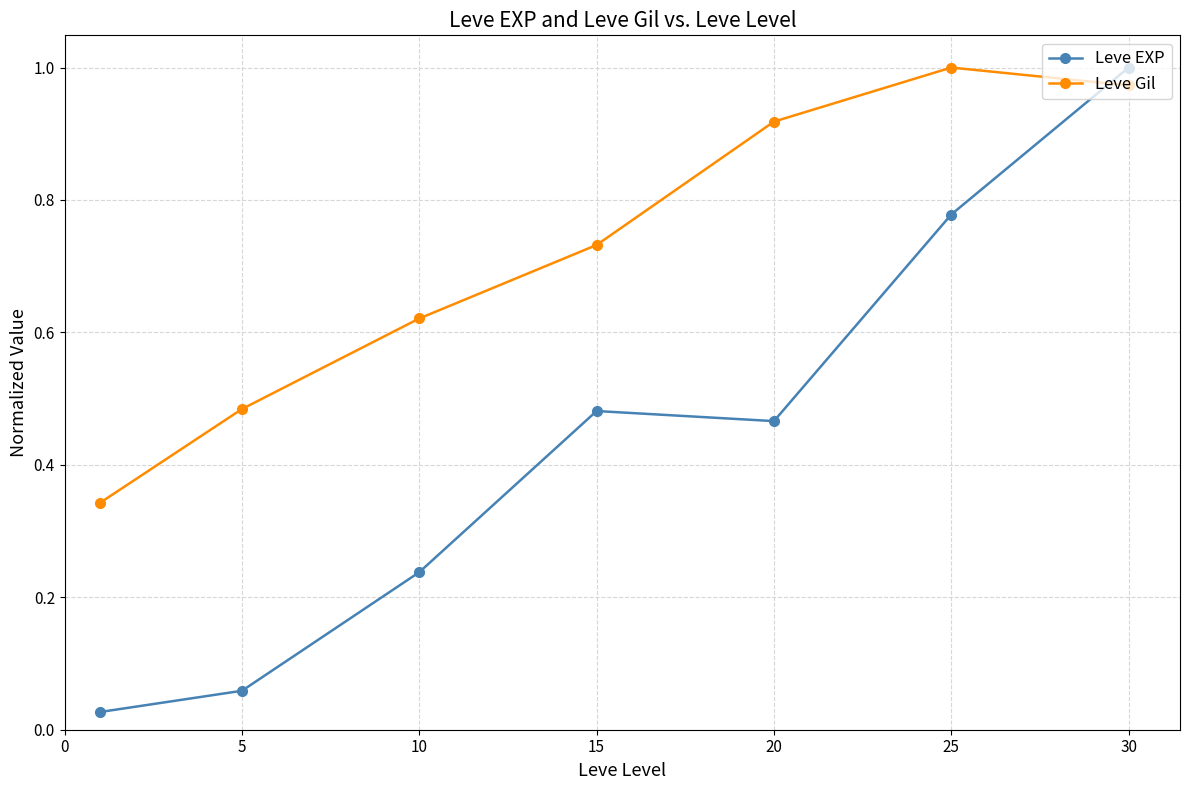

How many interior local peaks does the Leve EXP series have?

1